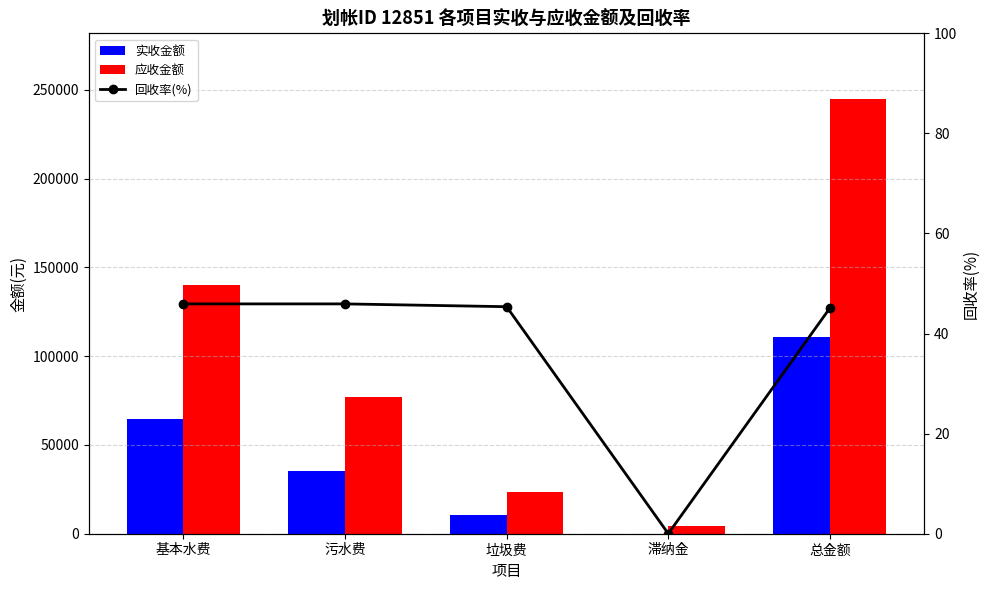

Reading right to left, extract all data points from this chart.

实收金额: 110546.1	0.9	10647.6	35498.0	64399.6
应收金额: 245093.6	4120.2	23469.4	77288.9	140215.1
回收率(%): 45.1	0.0	45.4	45.9	45.9